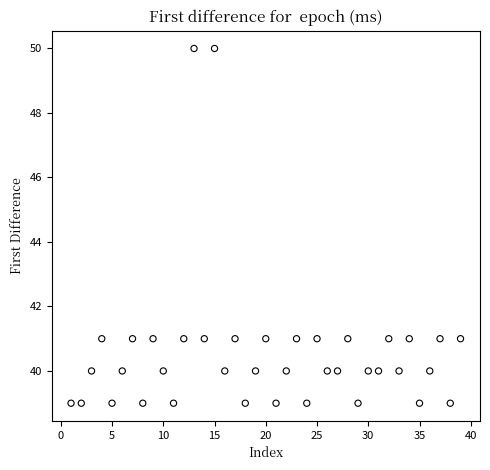

What is the range of X values (max minus min)?

38